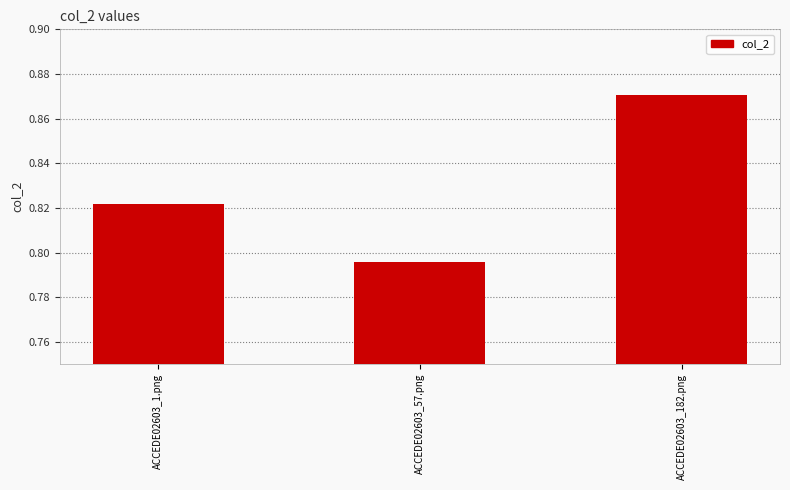

Where is the data nearest to the value 0?

ACCEDE02603_57.png